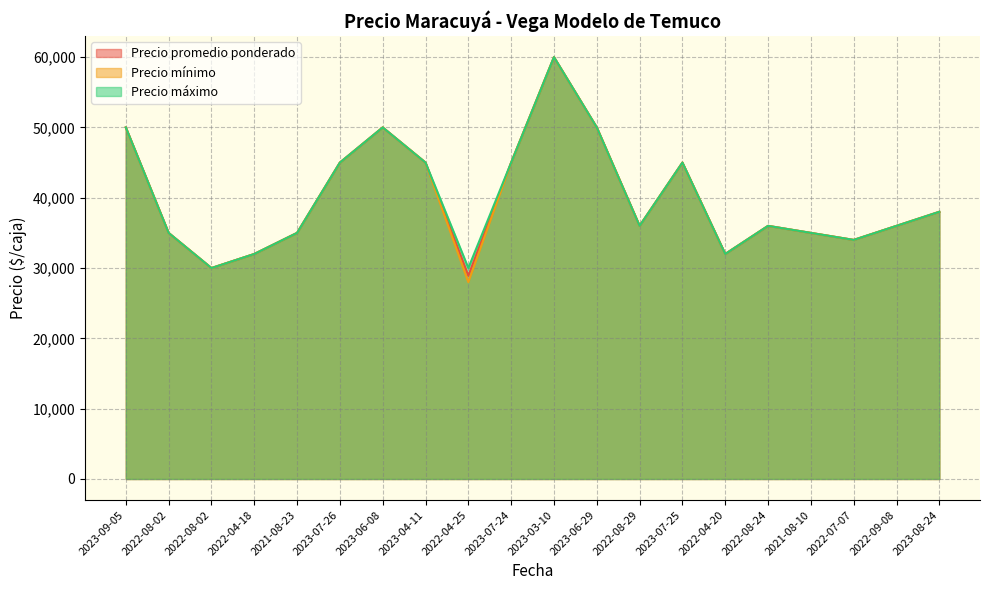

List the labels in order of Precio promedio ponderado value, largest first.

2023-03-10, 2023-09-05, 2023-06-08, 2023-06-29, 2023-07-26, 2023-04-11, 2023-07-24, 2023-07-25, 2023-08-24, 2022-08-29, 2022-08-24, 2022-09-08, 2022-08-02, 2021-08-23, 2021-08-10, 2022-07-07, 2022-04-18, 2022-04-20, 2022-08-02, 2022-04-25